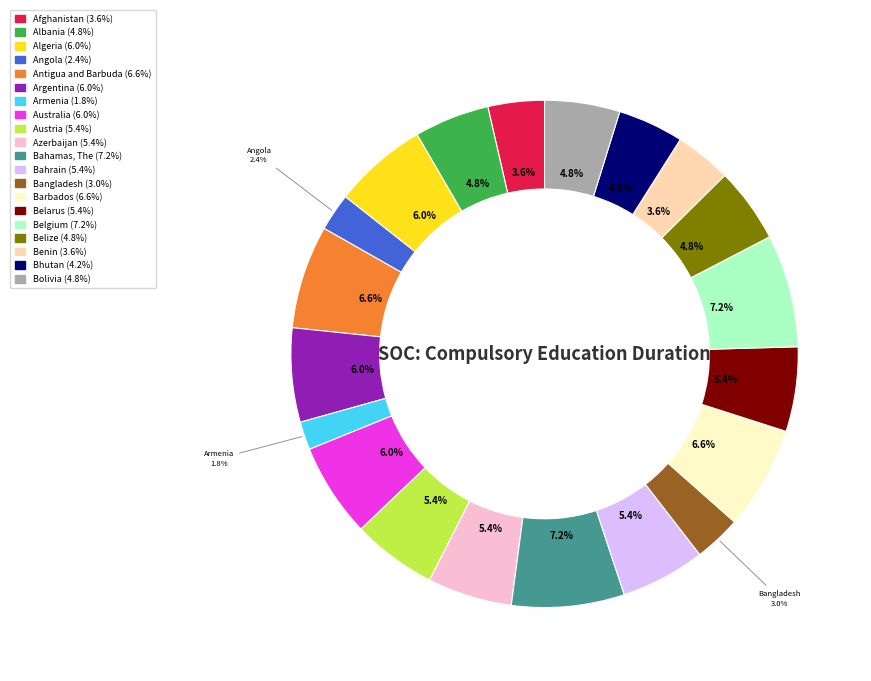

Is there a majority slice in this chart?

No